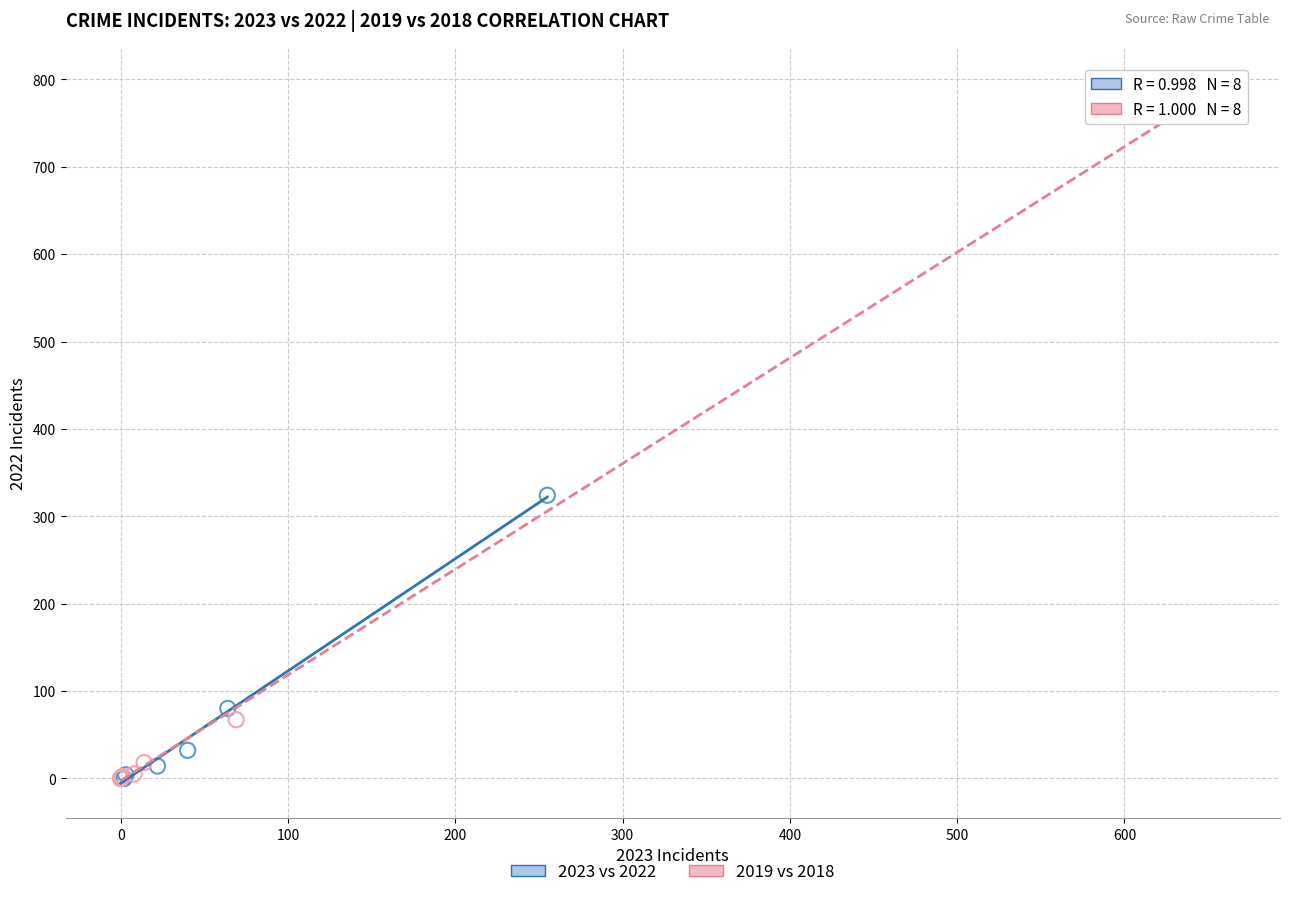

What are all the series names shown in the legend?

2023 vs 2022, 2019 vs 2018